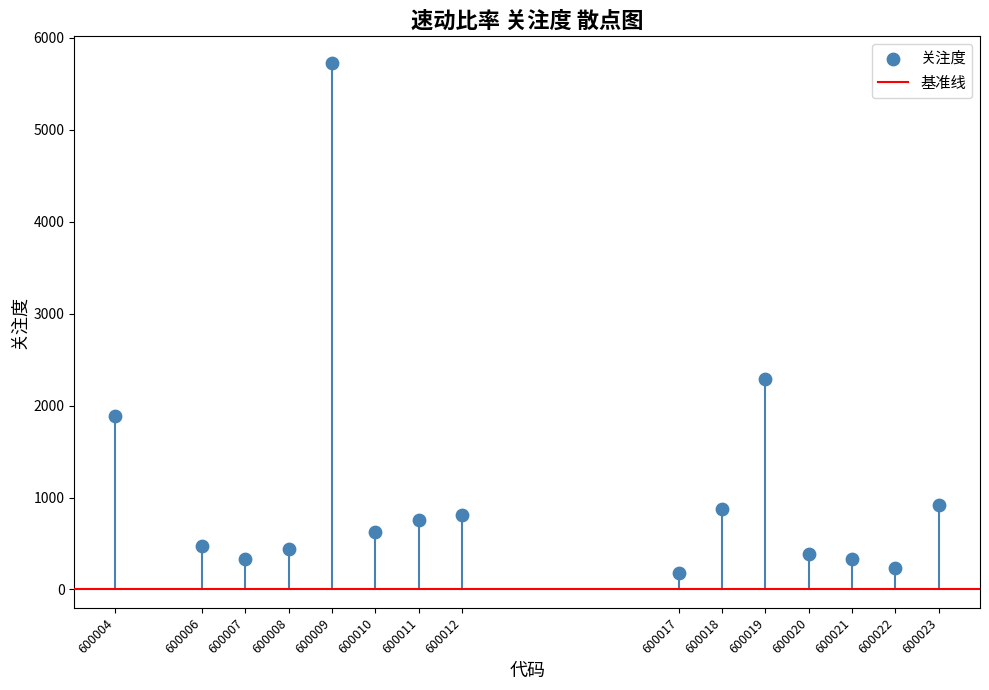

What is the range of X values (max minus min)?

19